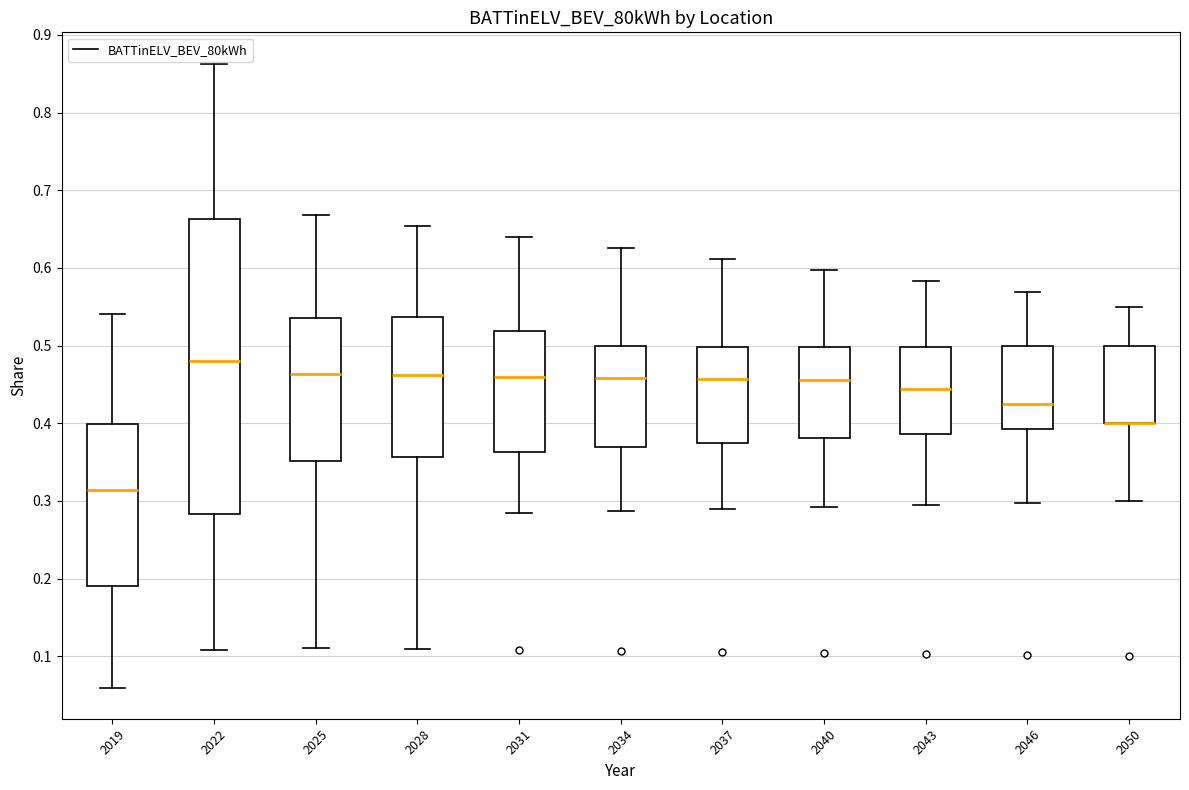

Which box is the tallest, from its lower edge to its upper edge?

2022